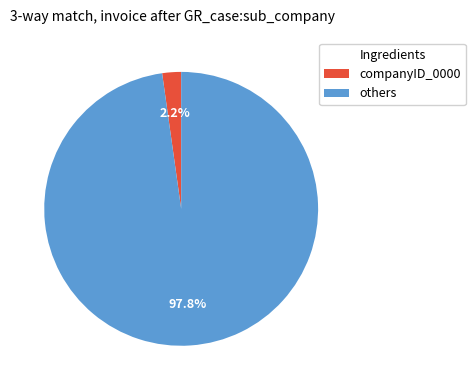

Does any single category account for the majority?

Yes